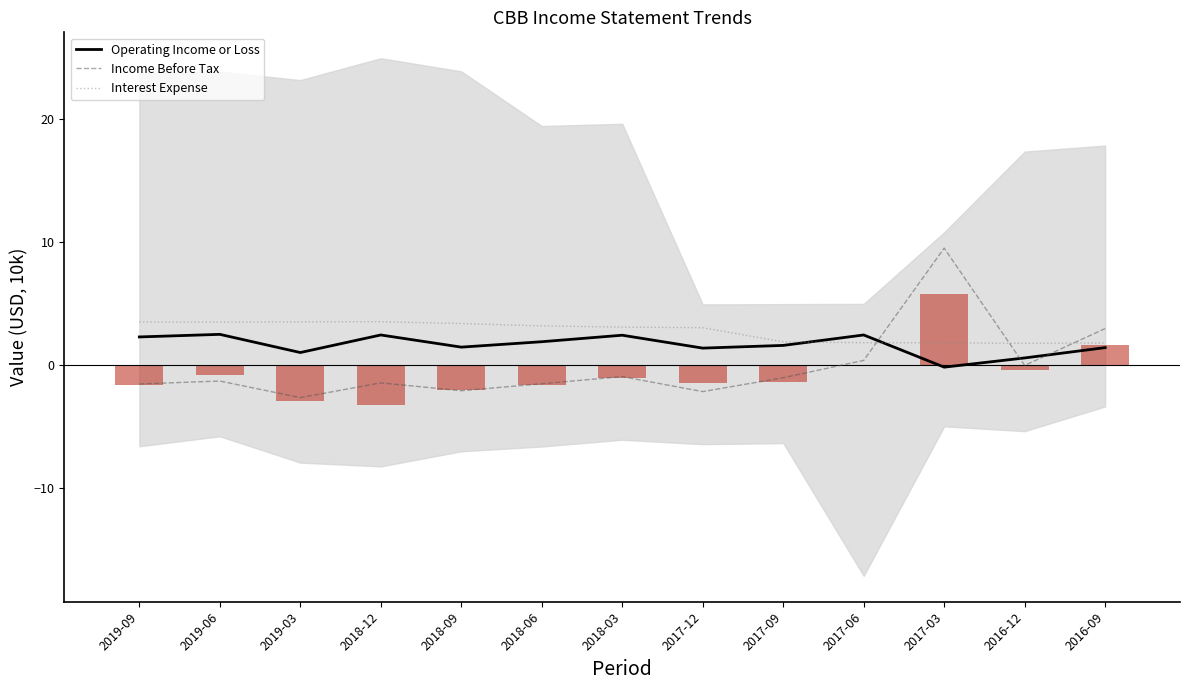

Reading left to right, transcribe all the data shown in this chart.

Operating Income or Loss: 2.3	2.5	1.0	2.4	1.4	1.9	2.4	1.4	1.6	2.4	-0.2	0.6	1.4
Income Before Tax: -1.6	-1.3	-2.7	-1.5	-2.1	-1.5	-0.9	-2.2	-1.0	0.4	9.5	-0.0	3.0
Interest Expense: 3.5	3.5	3.5	3.5	3.4	3.2	3.1	3.0	1.9	1.8	1.8	1.8	1.8